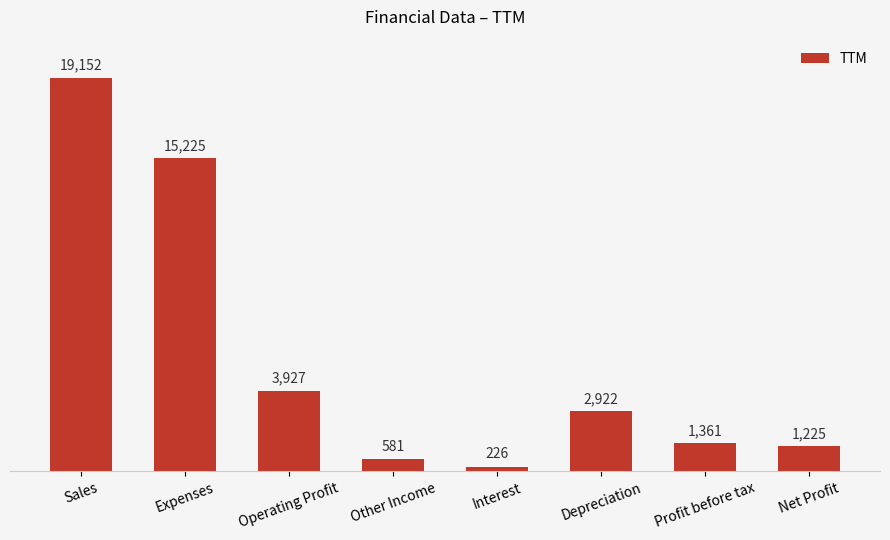

What is the smallest value displayed?

226